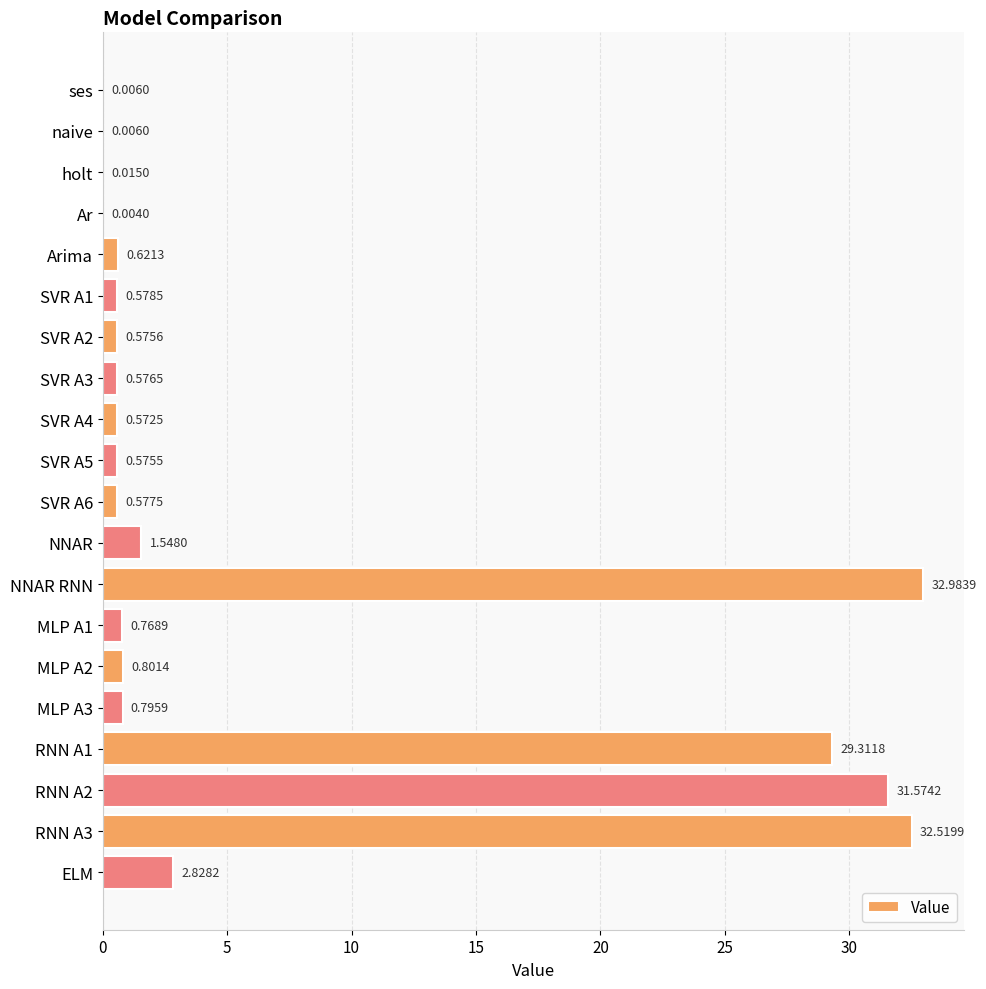

Which label corresponds to the largest value in the chart?

NNAR RNN